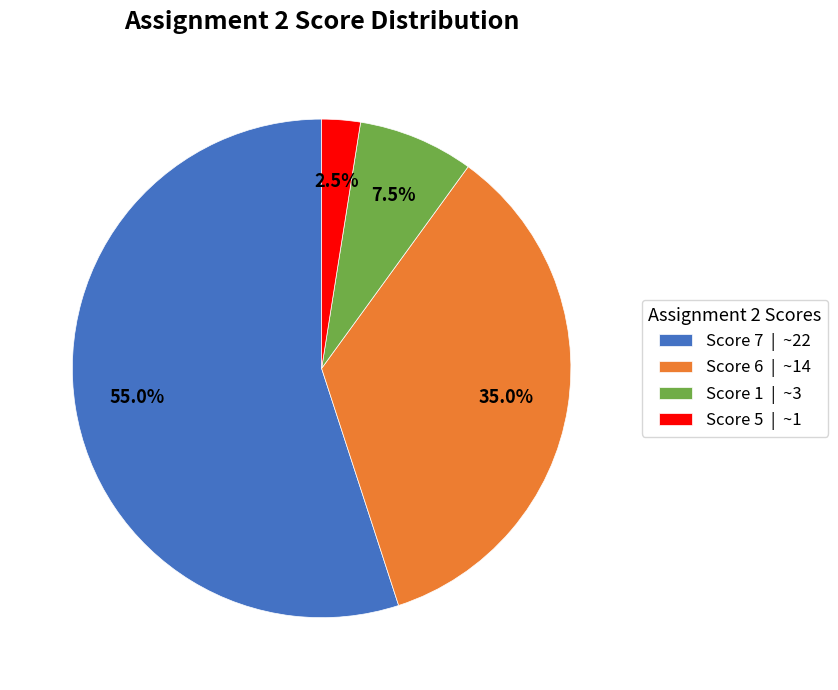

Is Score 7 | ~22 the majority of the pie?

Yes